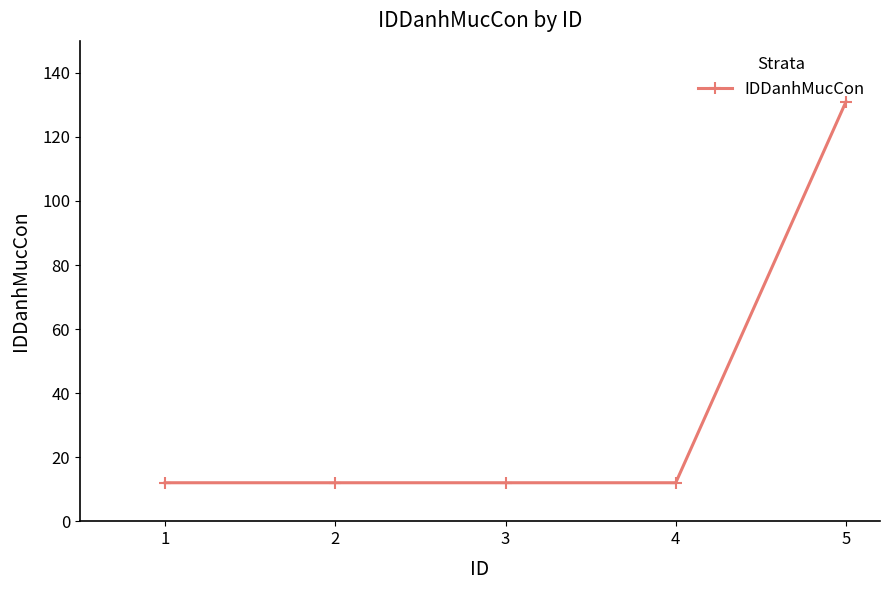

What is the sum of the values at 4 and 1?

24